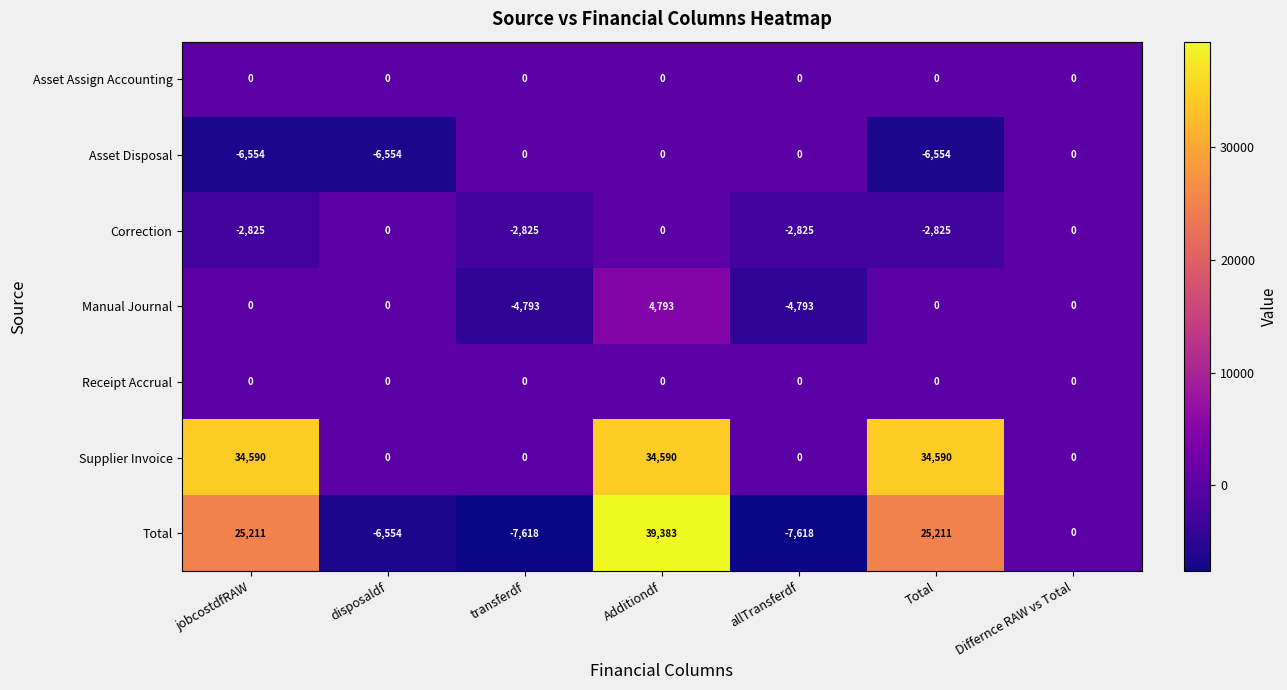

How many categories are shown in the chart?

7